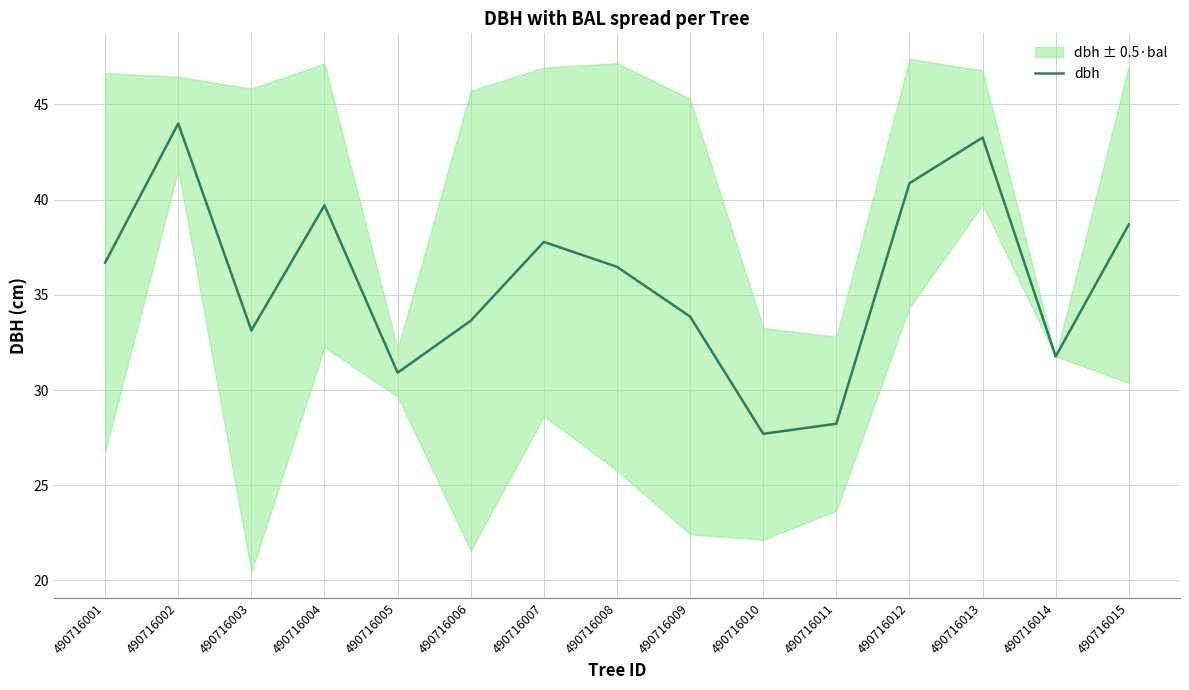

Reading left to right, extract all data points from this chart.

36.7	44.0	33.1	39.7	30.9	33.6	37.8	36.5	33.9	27.7	28.2	40.9	43.3	31.8	38.7